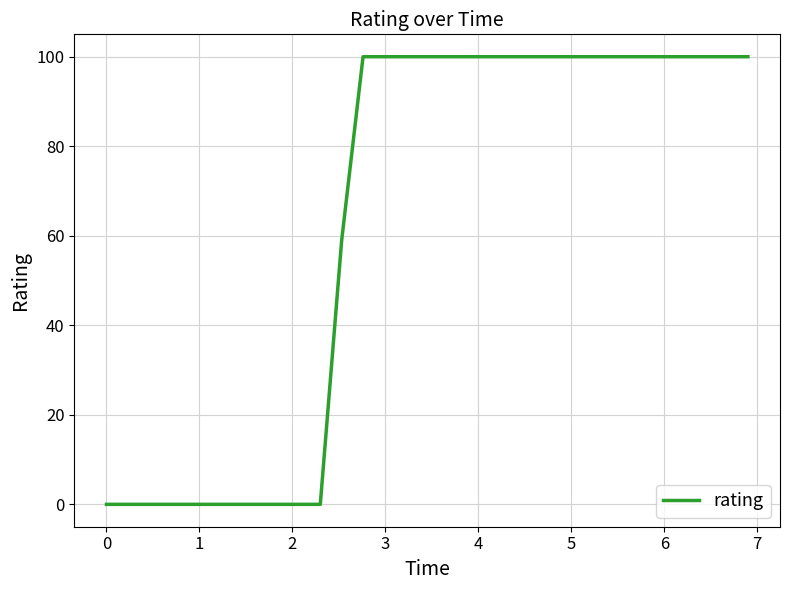

What is the greatest value displayed?

100.0